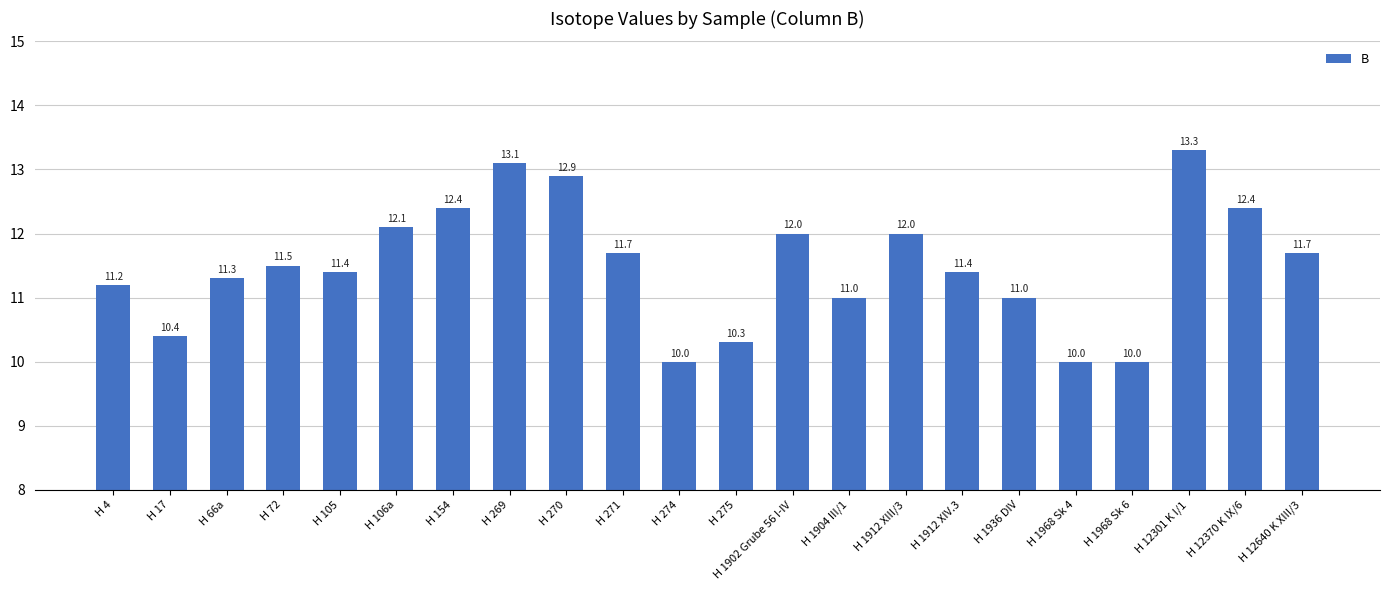

Reading right to left, what are all the values shown in this chart?

H 12640 K XIII/3=11.7	H 12370 K IX/6=12.4	H 12301 K I/1=13.3	H 1968 Sk 6=10.0	H 1968 Sk 4=10.0	H 1936 DIV=11.0	H 1912 XIV.3=11.4	H 1912 XIII/3=12.0	H 1904 III/1=11.0	H 1902 Grube 56 I-IV=12.0	H 275=10.3	H 274=10.0	H 271=11.7	H 270=12.9	H 269=13.1	H 154=12.4	H 106a=12.1	H 105=11.4	H 72=11.5	H 66a=11.3	H 17=10.4	H 4=11.2